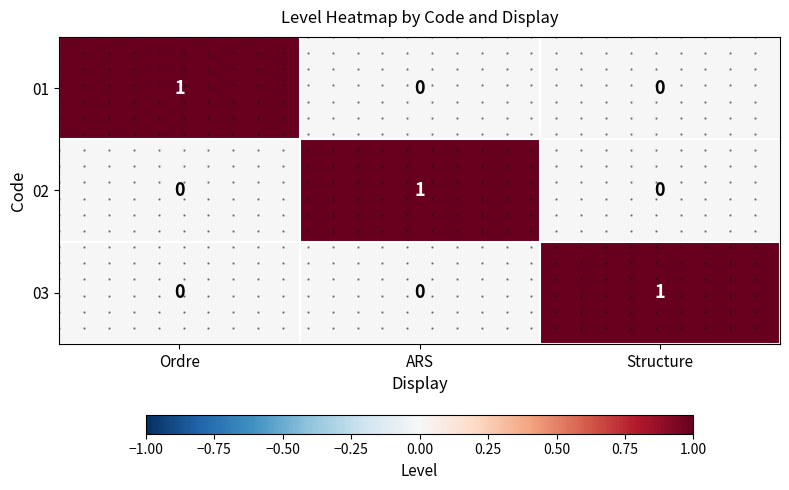

At which category is the sum across all series the highest?

Ordre